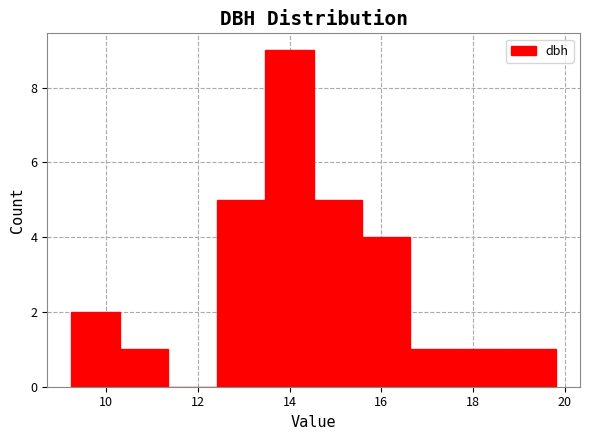

How tall is the bar that spans 18.8 to 19.8 on the x-axis? Neither the bar edges nor the heights are printed on the chart, so give them approximately, as read against the axes.

1